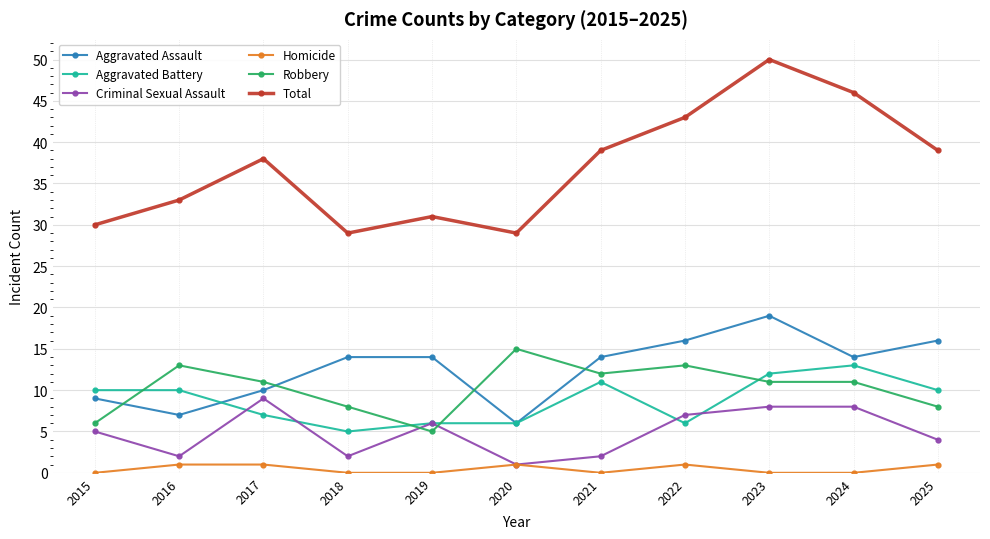

Is it true that Aggravated Assault equals 10 at 2017?

True